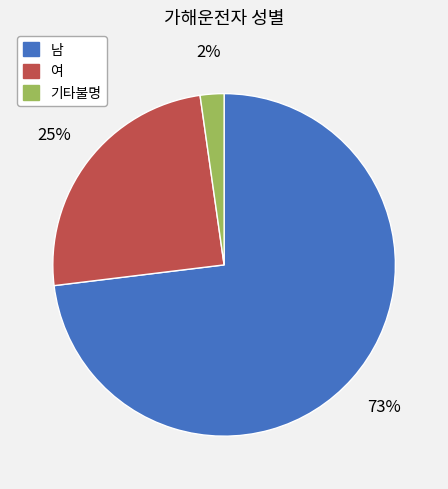

Is the sum of 남 and 기타불명 greater than half?

Yes